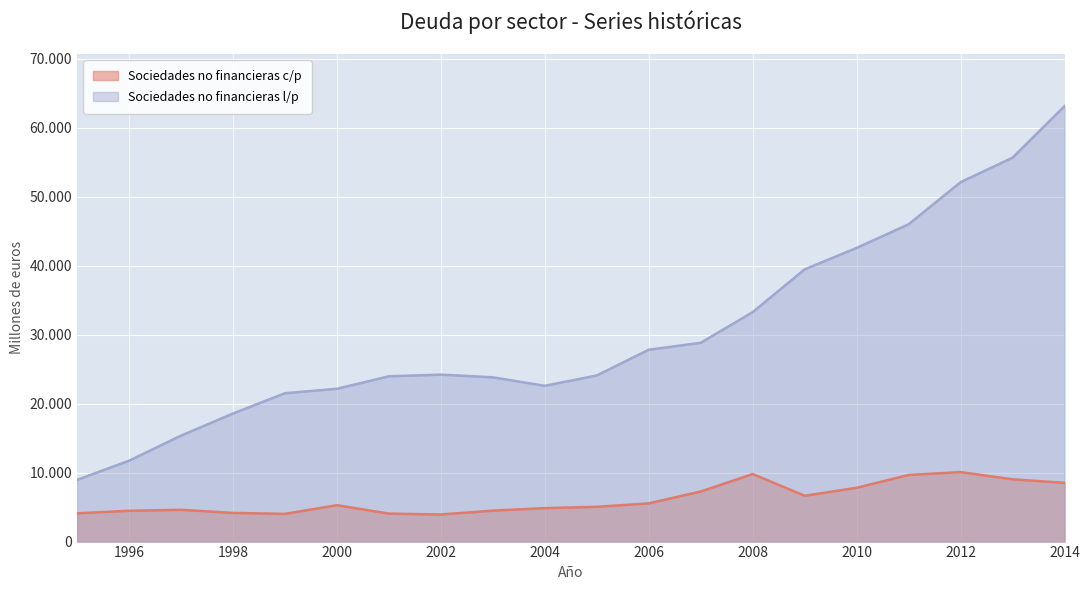

At how many categories does at least one series exceed 6130?

20